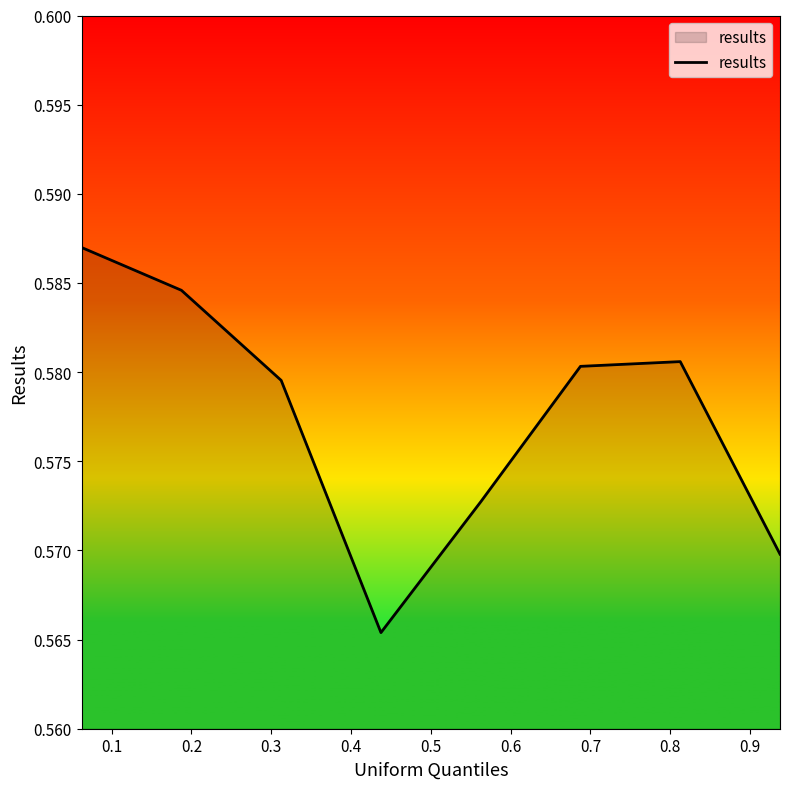

Does the chart display data point markers on the line(s)?

No